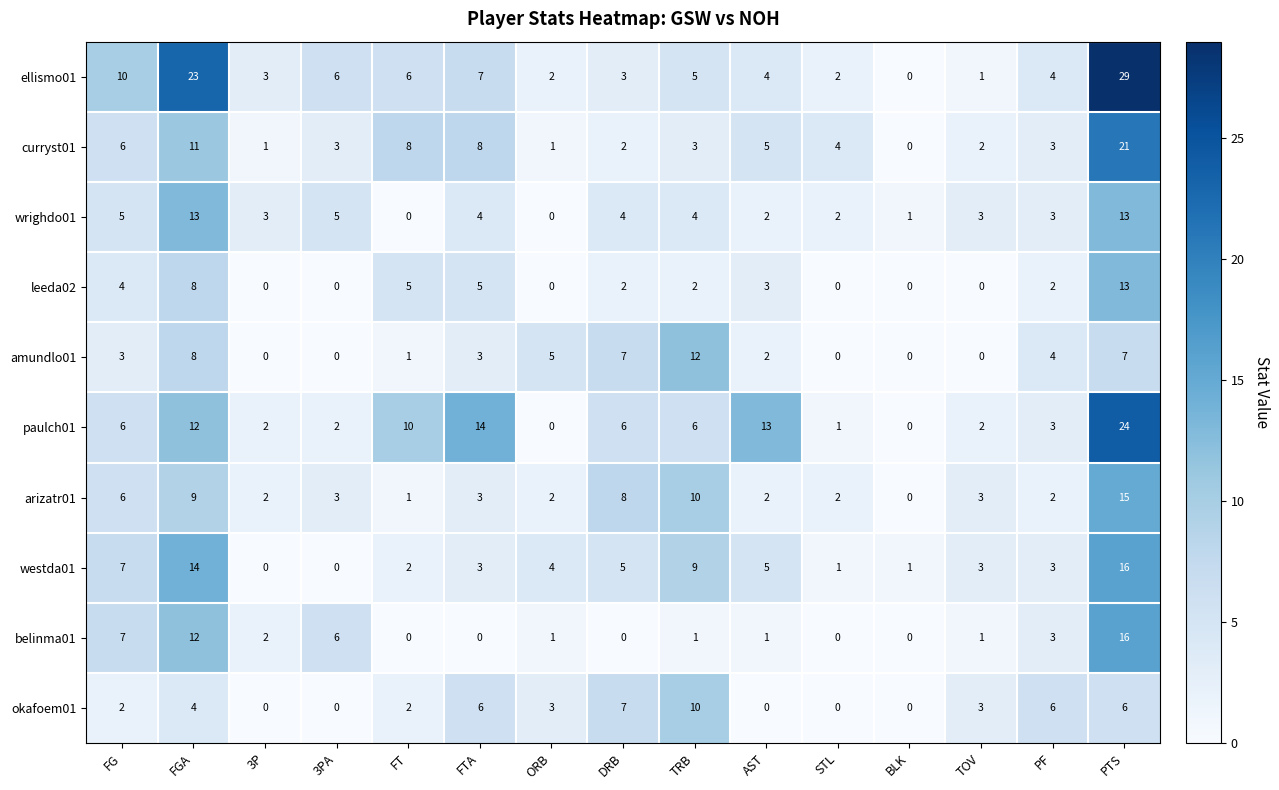

What is the greatest value displayed?

29